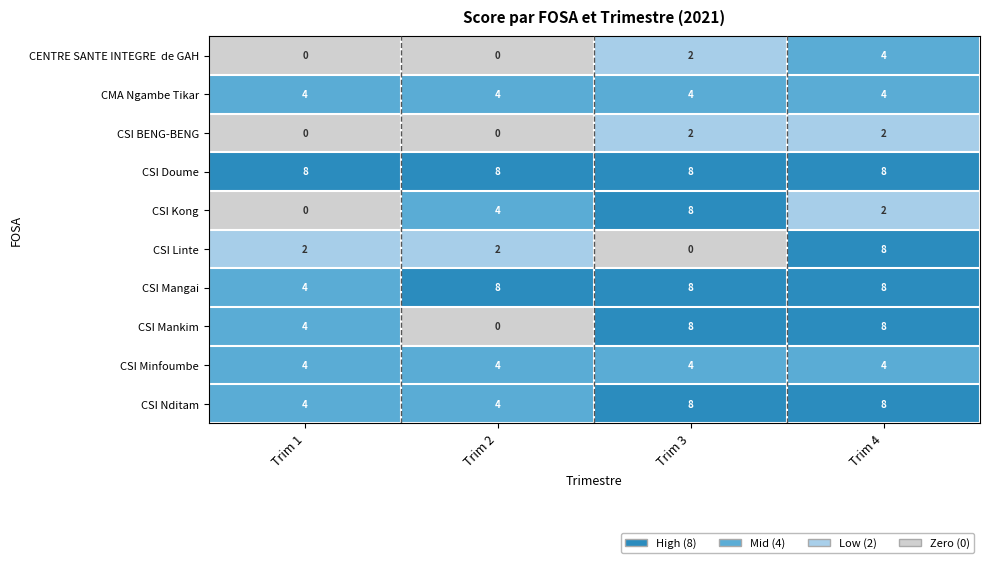

What is the maximum value for CSI Mangai?

8